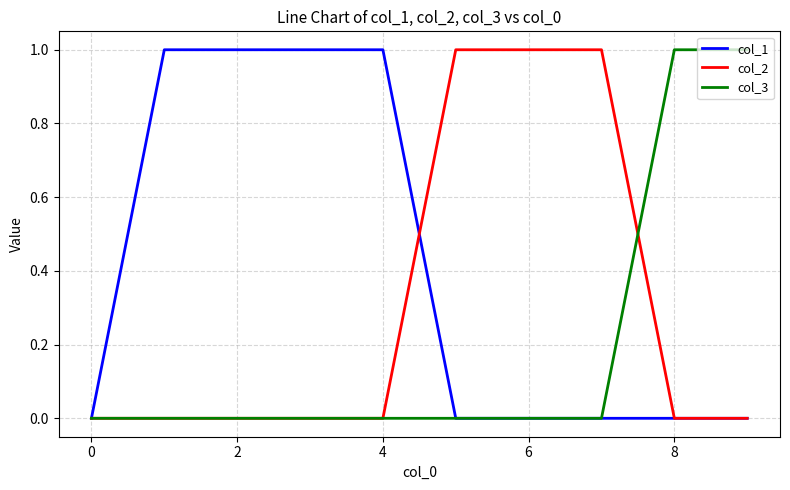

What is the difference between the second highest and minimum values in the col_3 series?

1